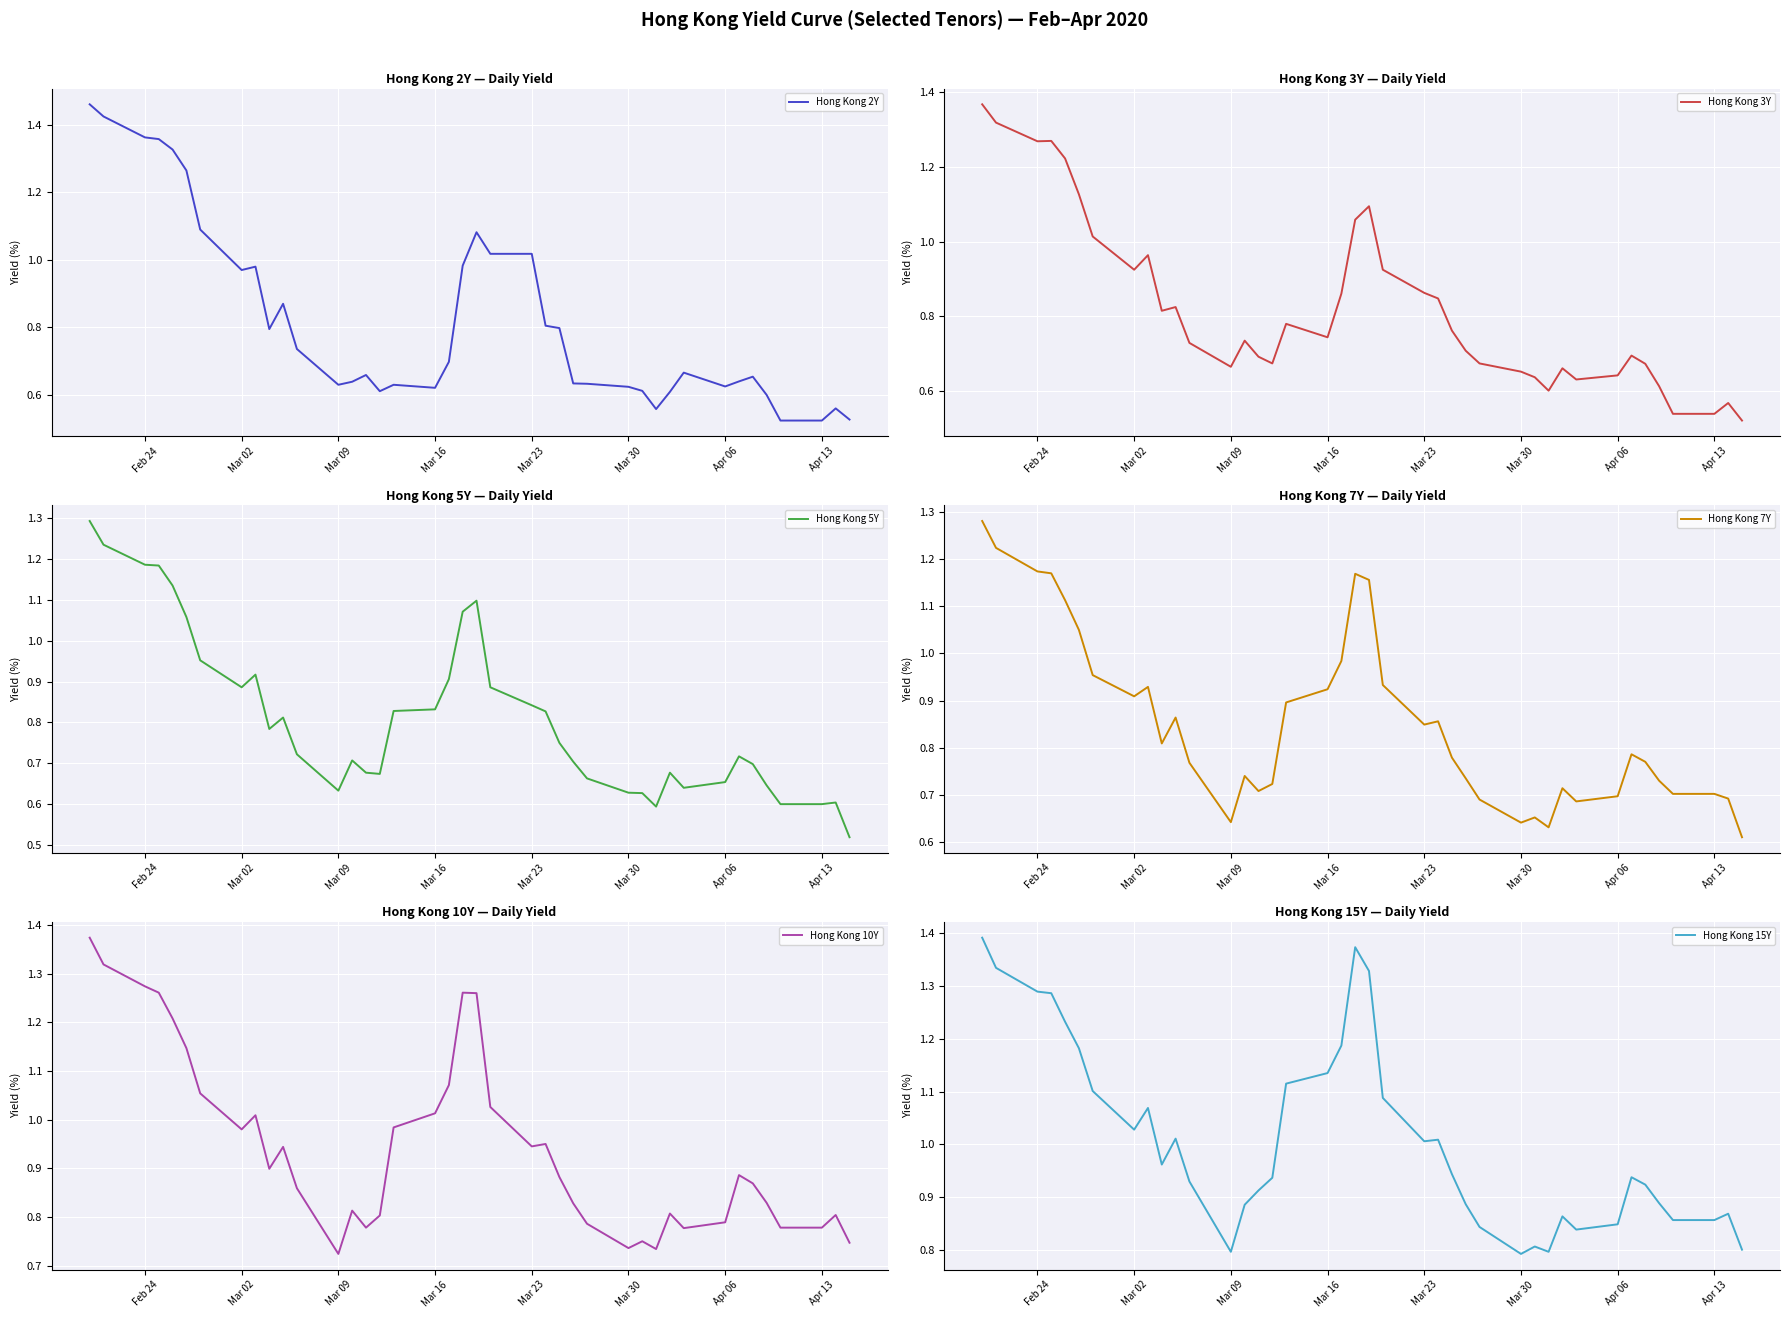

Does the chart display data point markers on the line(s)?

No